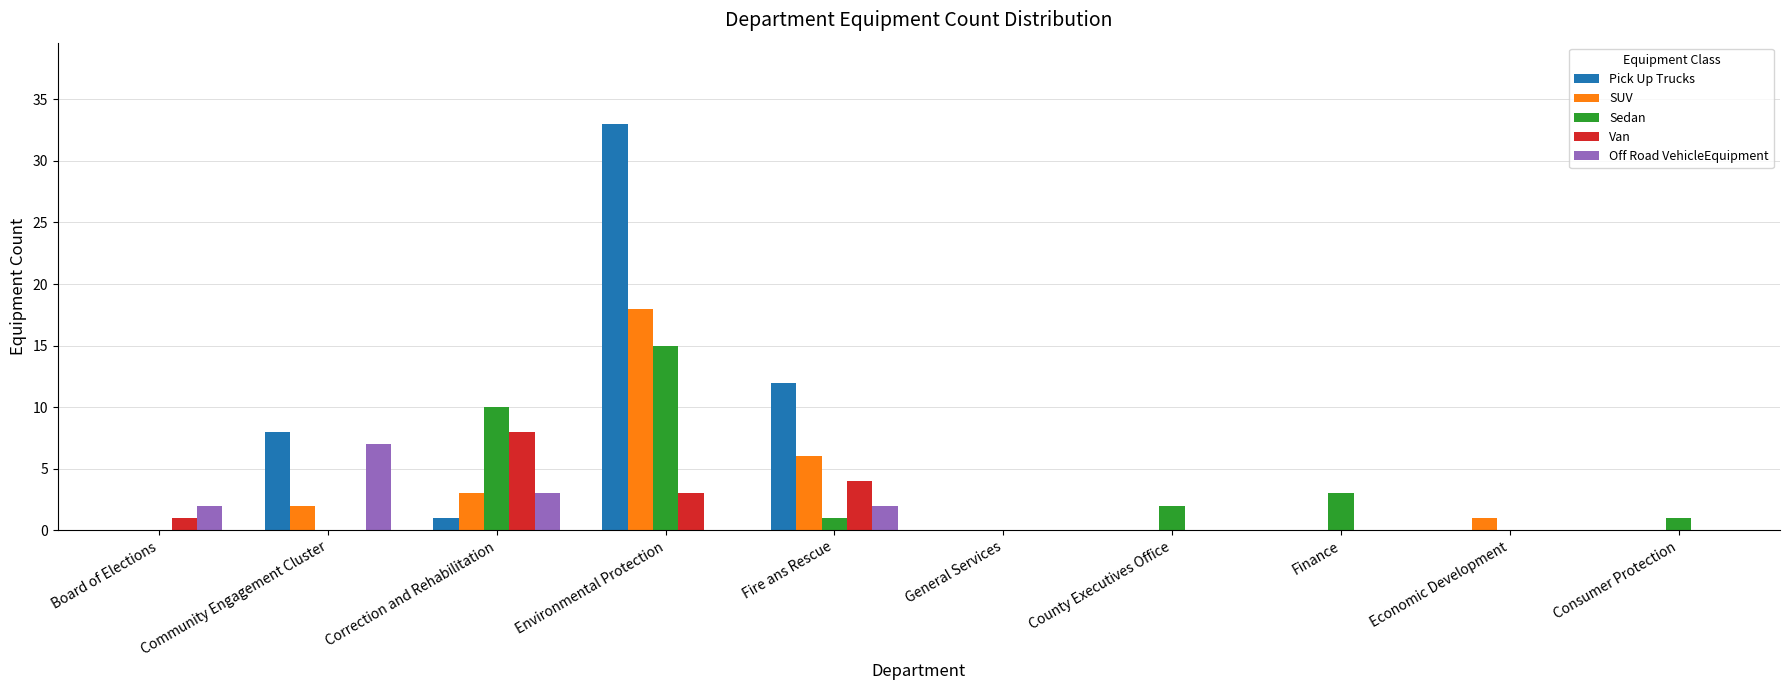

Are the bars grouped side by side (vs. stacked)?

Yes